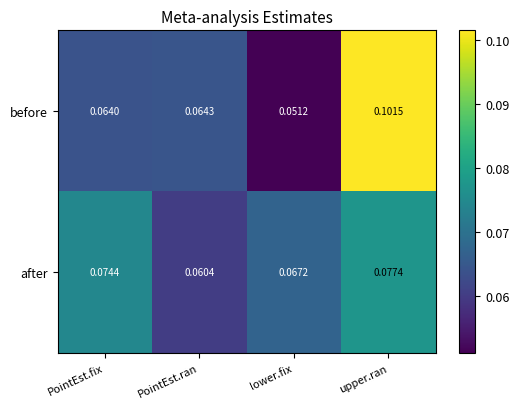

Rank the categories by before value from highest to lowest.

upper.ran, PointEst.ran, PointEst.fix, lower.fix